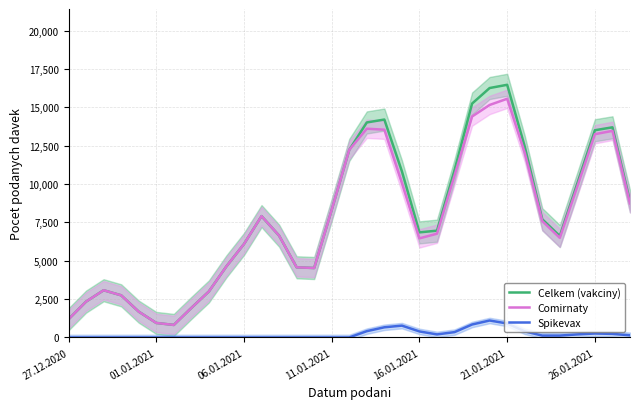

True or false: Spikevax has more than 0 interior local peaks.

True